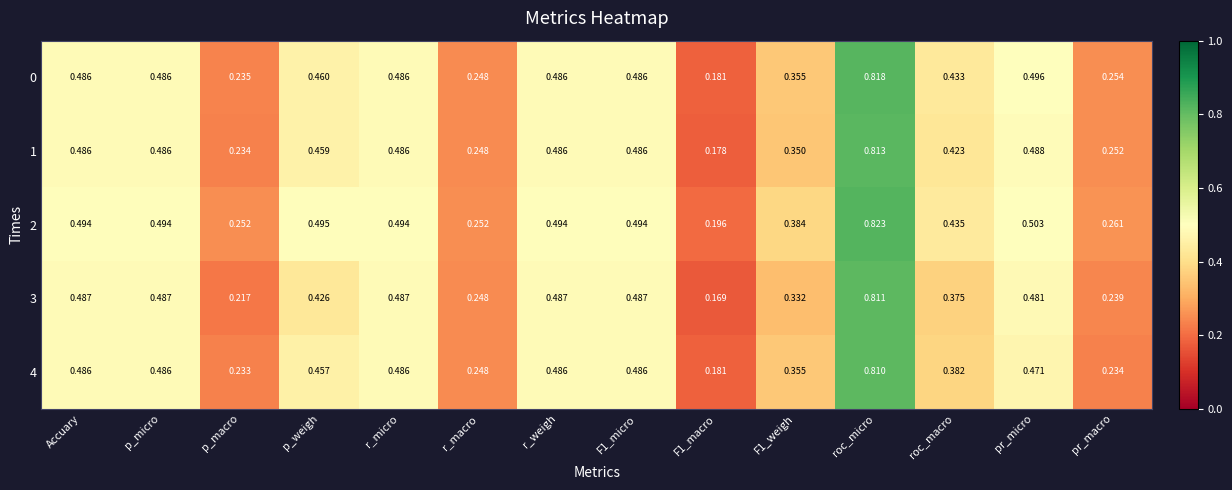

Is the value of 0 at Accuary greater than the value of 4 at pr_macro?

Yes